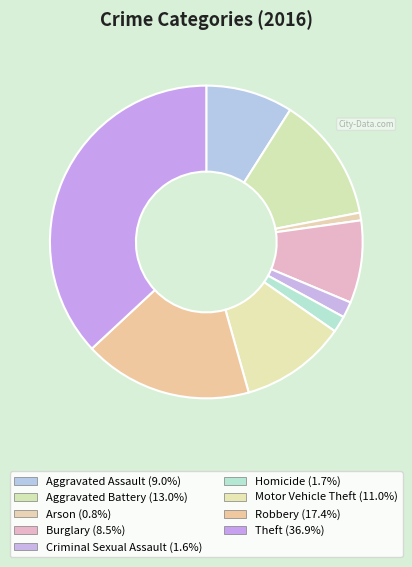

To the nearest percent, what portion does Aggravated Assault represent?

9%